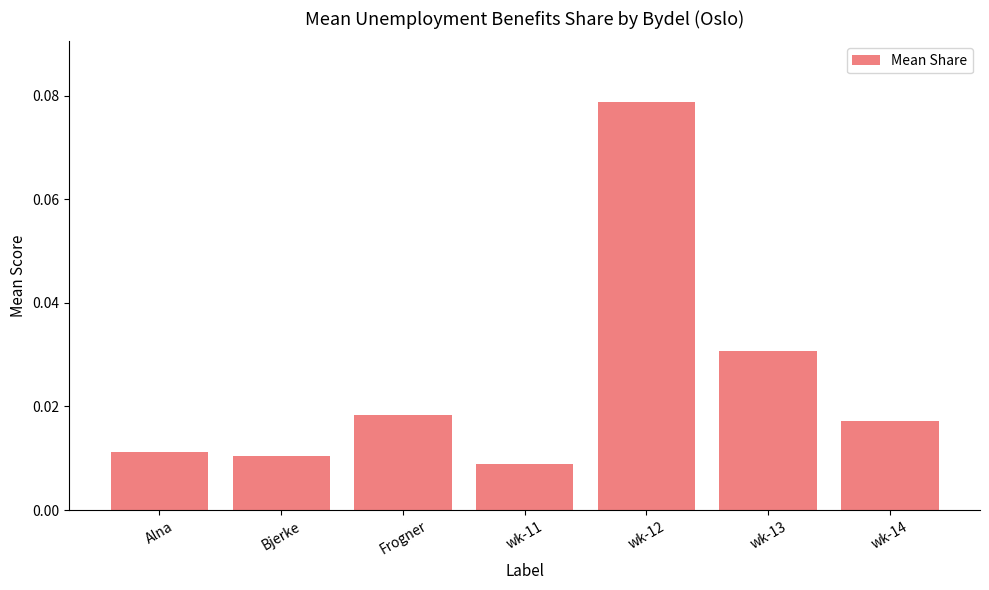

How many bars are there in total?

7